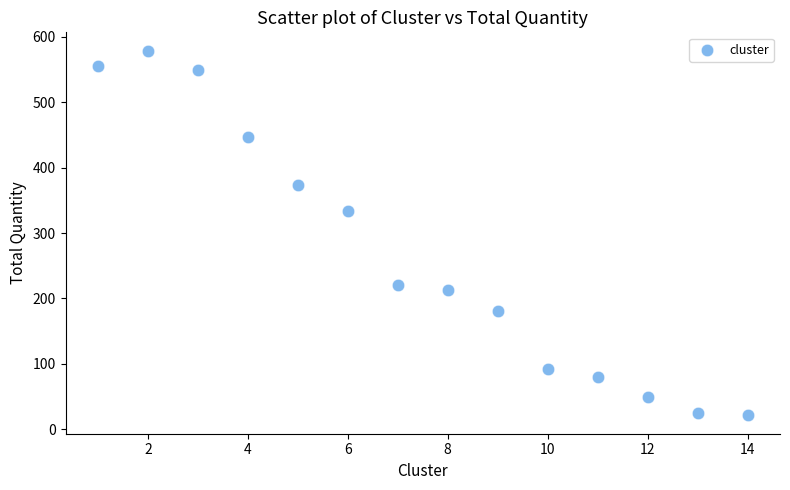

What is the range of Y values (max minus min)?

558